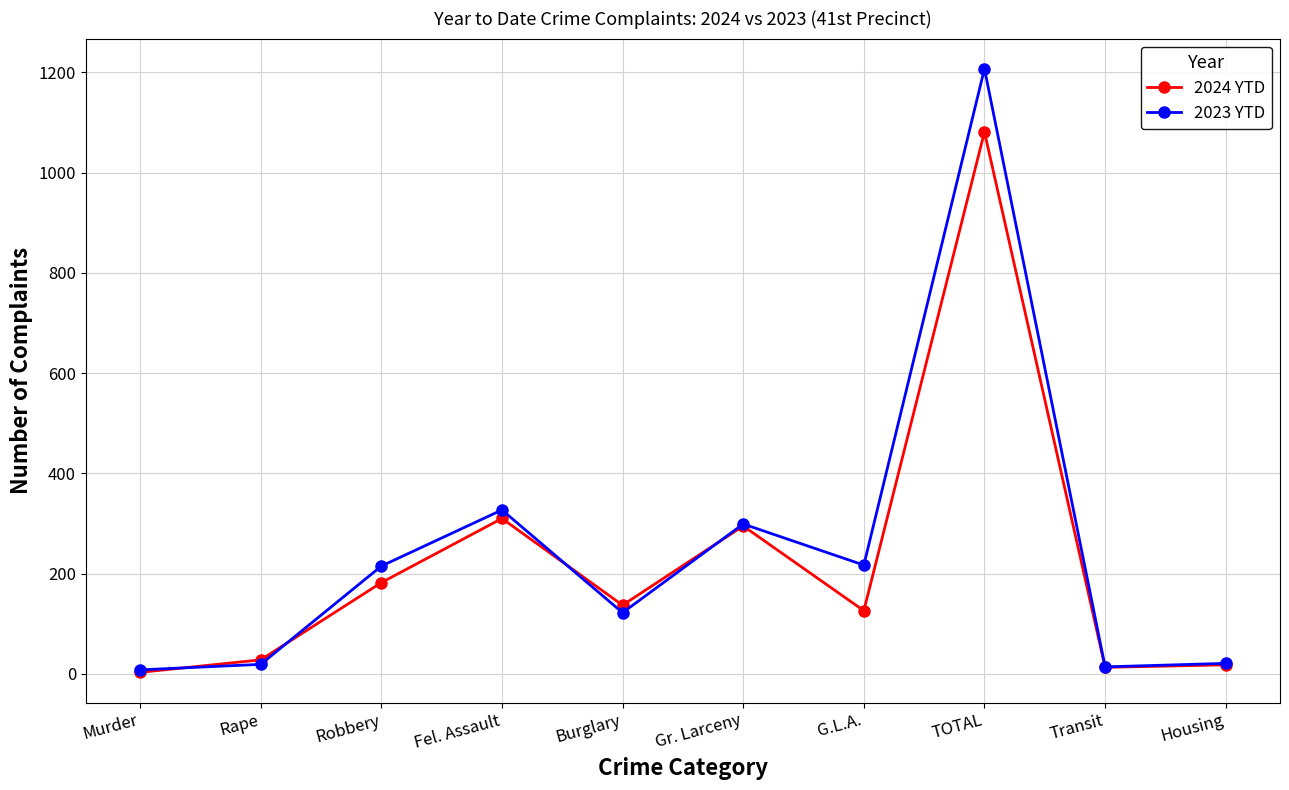

What is the total value across all series at Rape?

47